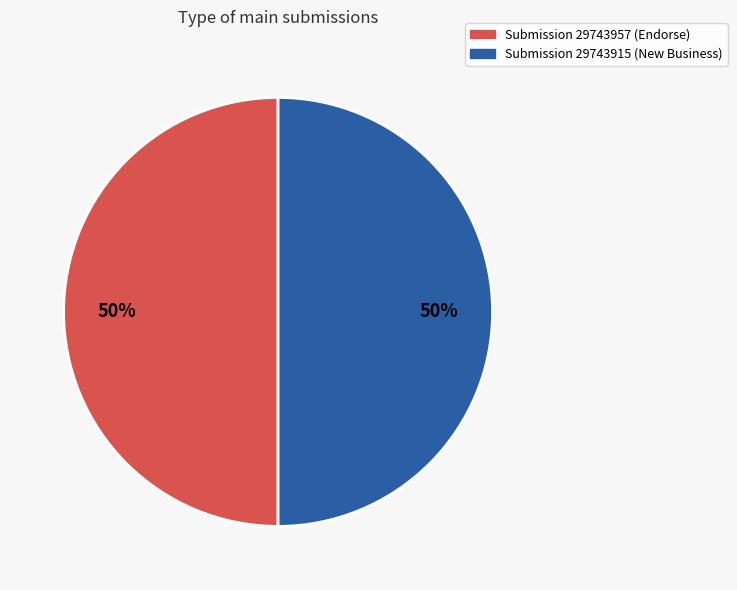

To the nearest percent, what is the average slice percentage?

50%